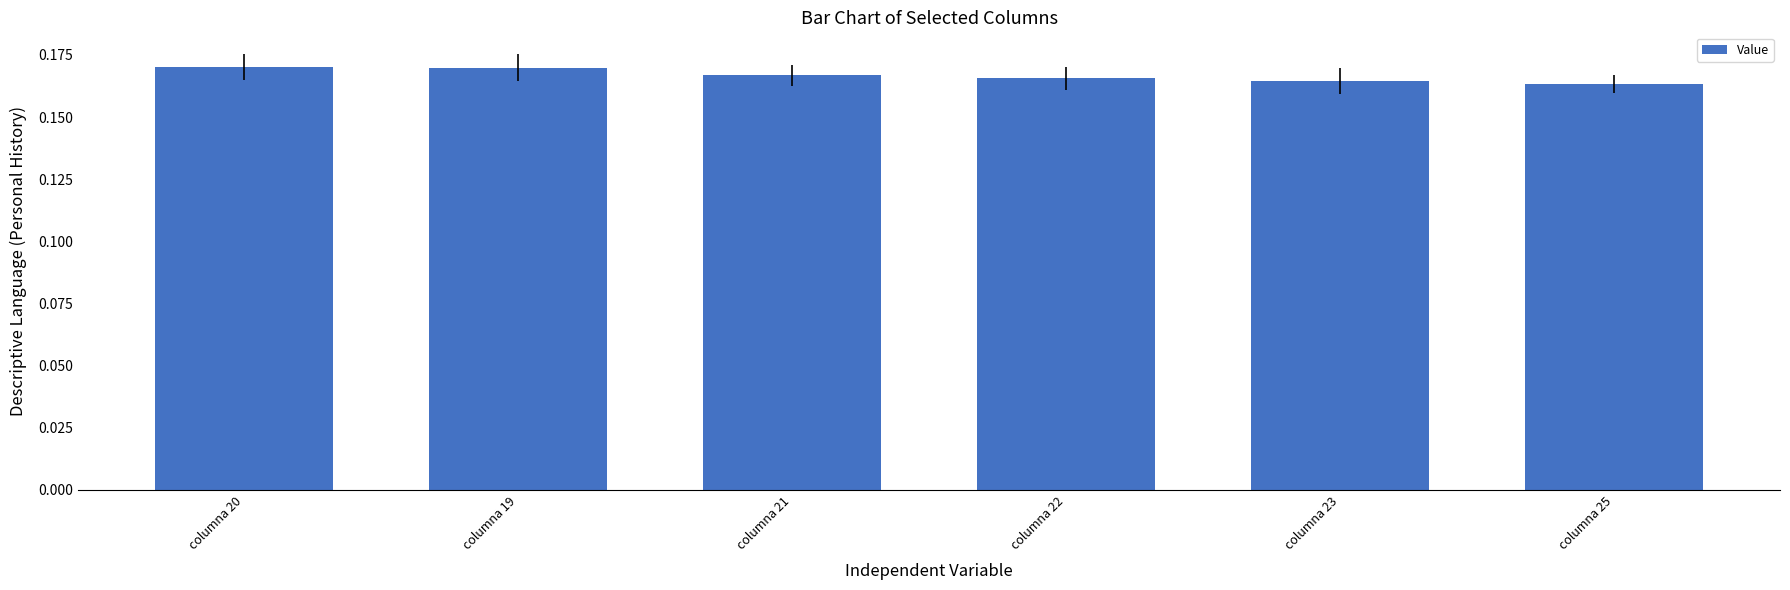

What is the label of the 1st bar from the right?

columna 25